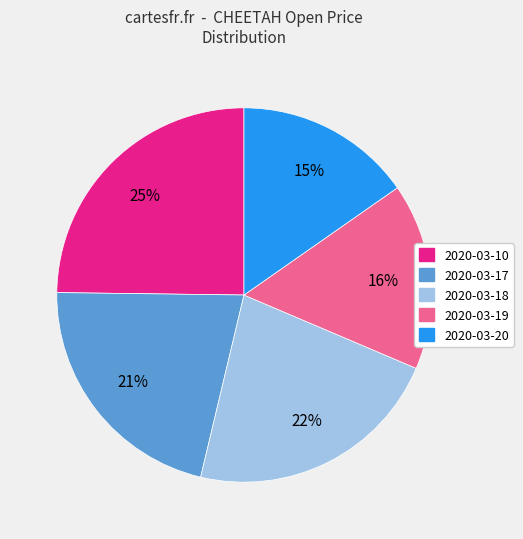

Is it true that 2020-03-19 is 16% of the pie?

True